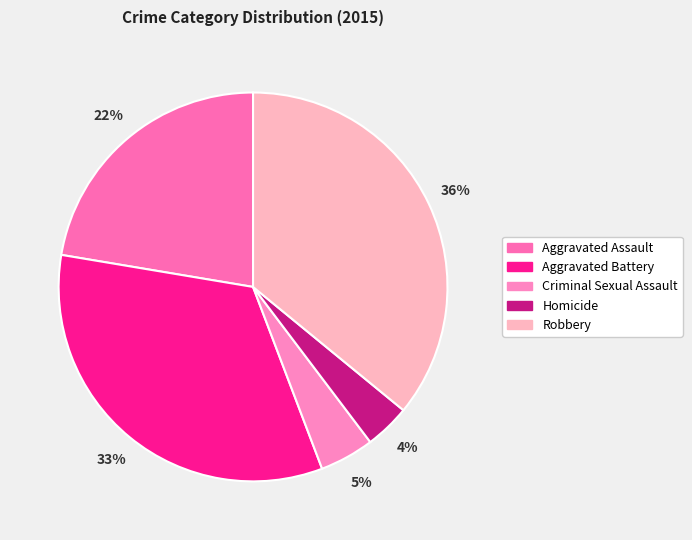

Rank the categories by value from highest to lowest.

Robbery, Aggravated Battery, Aggravated Assault, Criminal Sexual Assault, Homicide